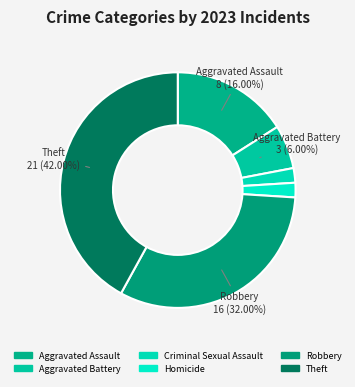

Is Robbery the majority of the pie?

No